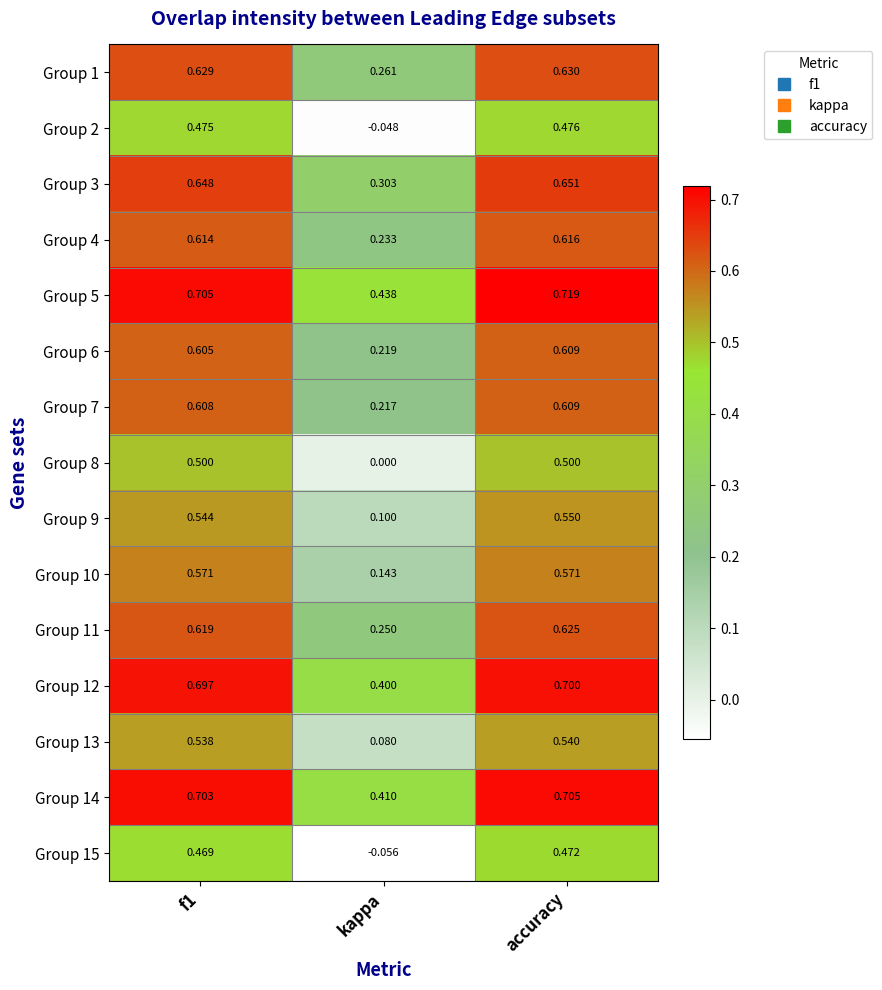

Which category has the highest value in the Group 5 series?

accuracy